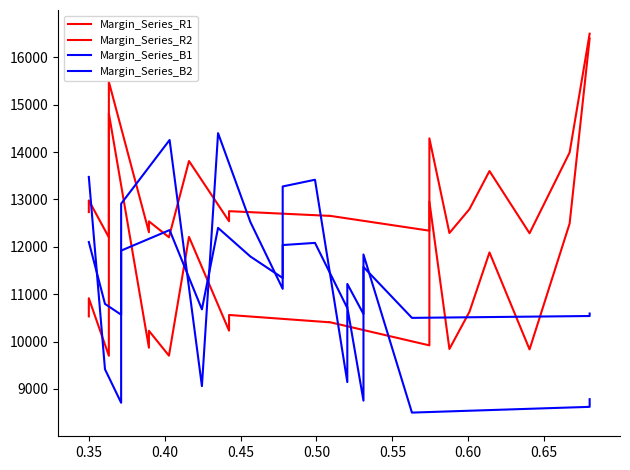

How many interior local peaks does the Margin_Series_R1 series have?

8